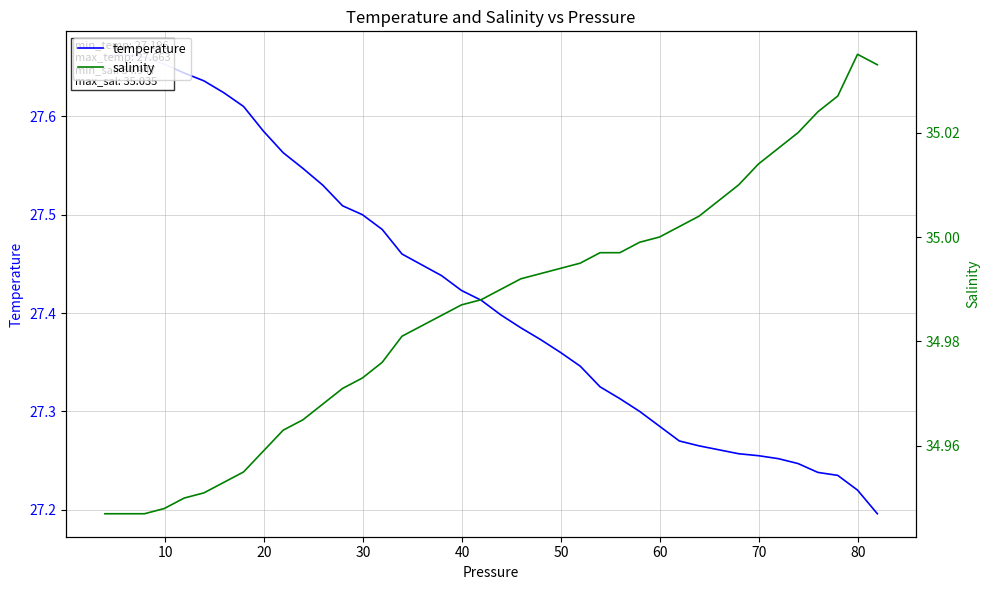

True or false: salinity has more than 0 interior local peaks.

True